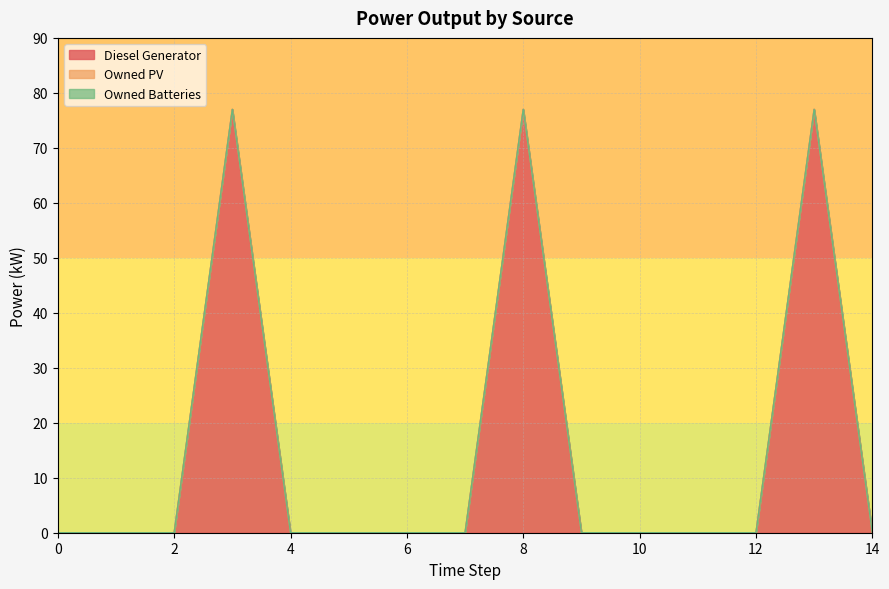

True or false: Owned PV and Diesel Generator intersect in this chart.

False